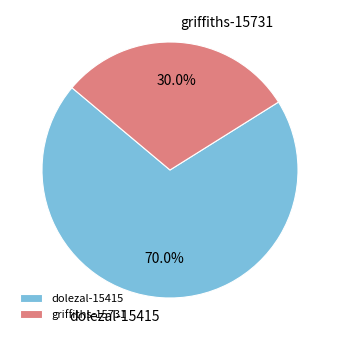

Combined, what portion of the pie is dolezal-15415 and griffiths-15731?

100.0%